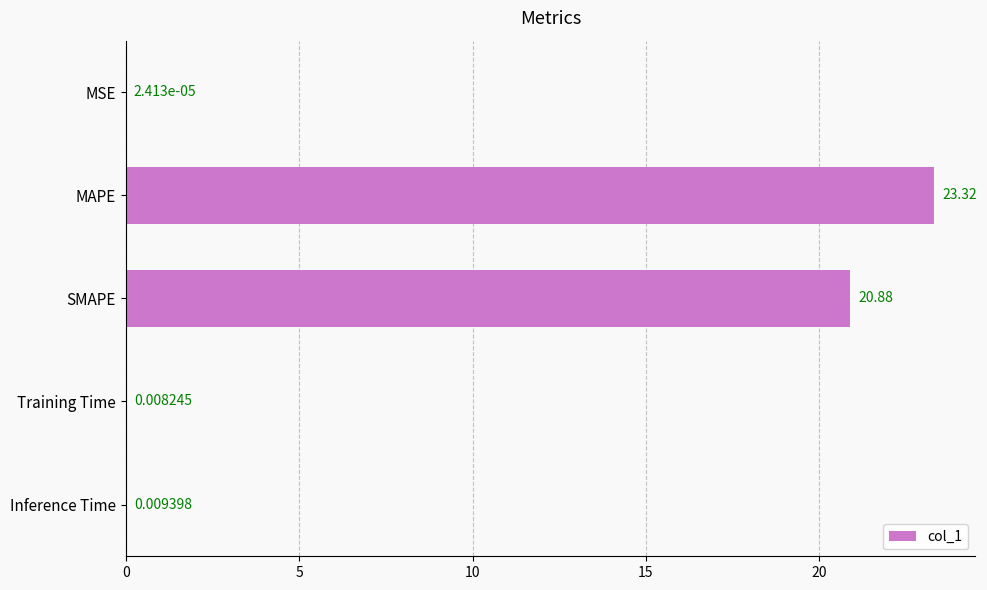

What is the sum of all values?

44.2